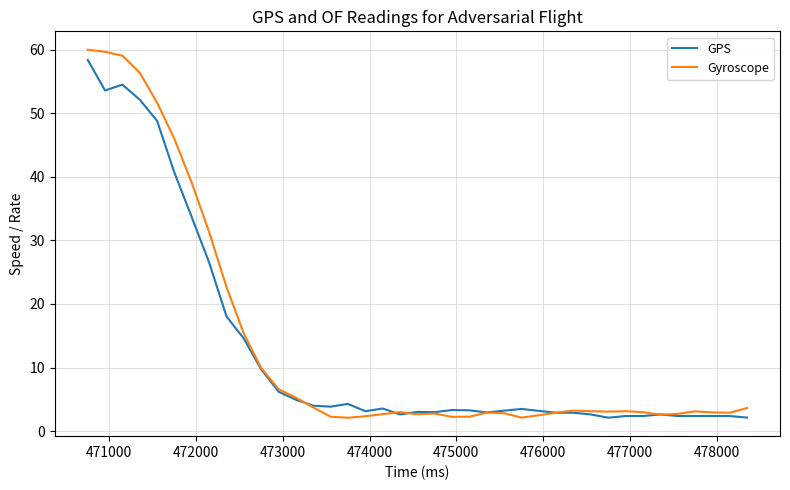

Which series has the largest range (max minus min)?

Gyroscope